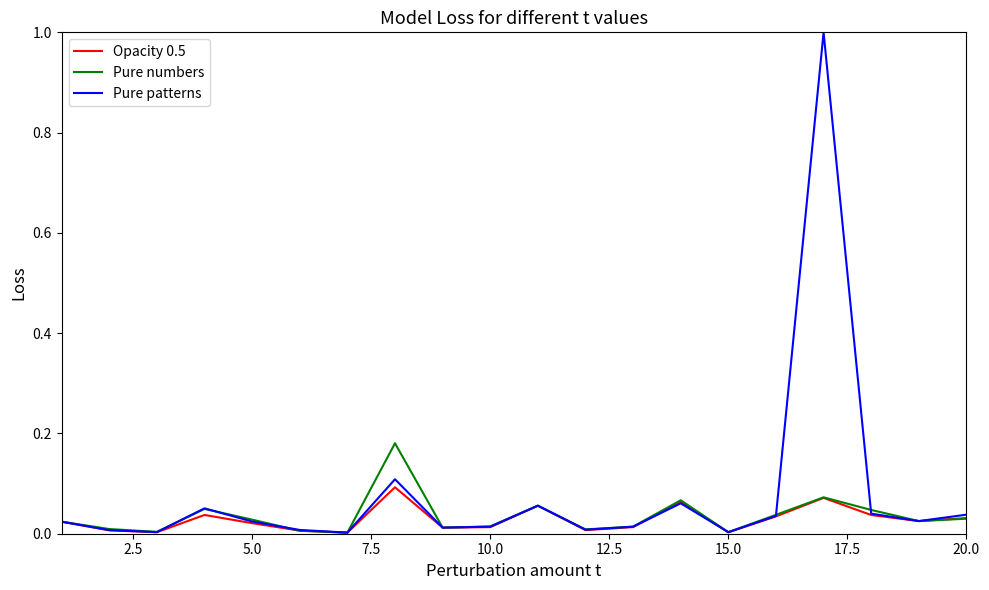

How many interior local peaks does the Opacity 0.5 series have?

5